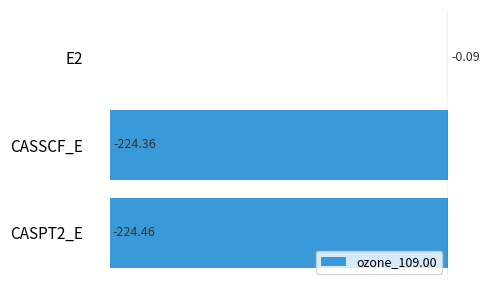

Between CASSCF_E and E2, which is larger?

E2